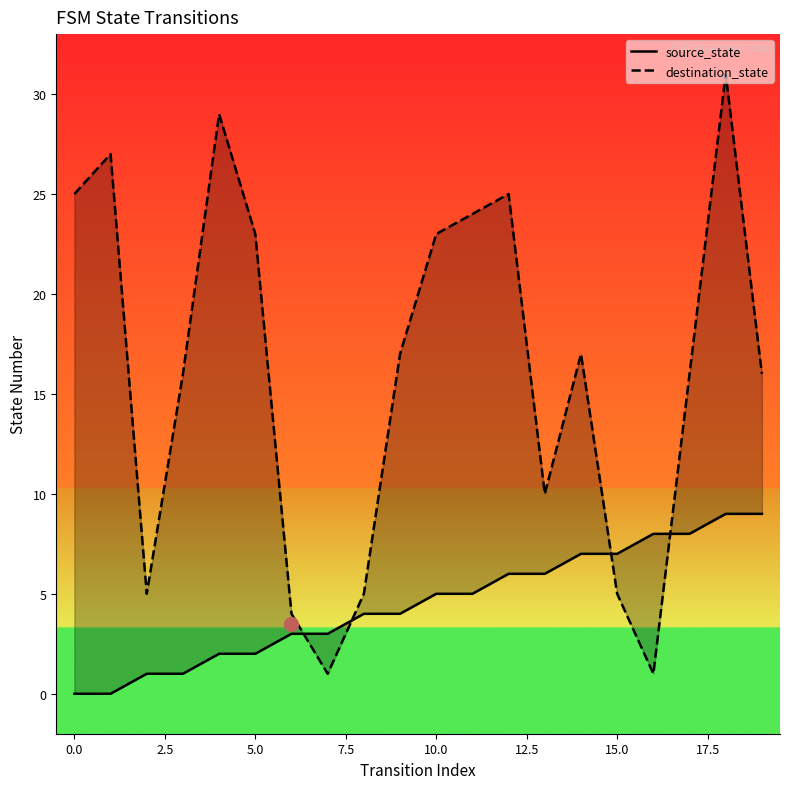

The value of destination_state at 15.0 is 0. True or false?

False